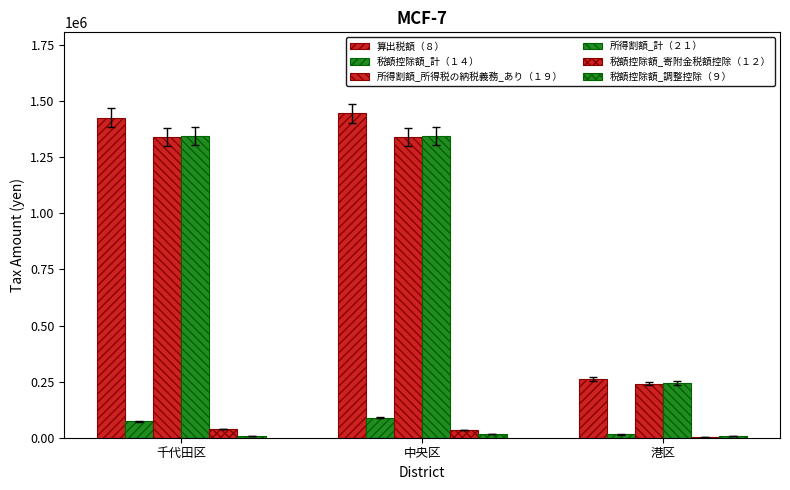

What is the difference between the highest and lowest values at 中央区?

1429272